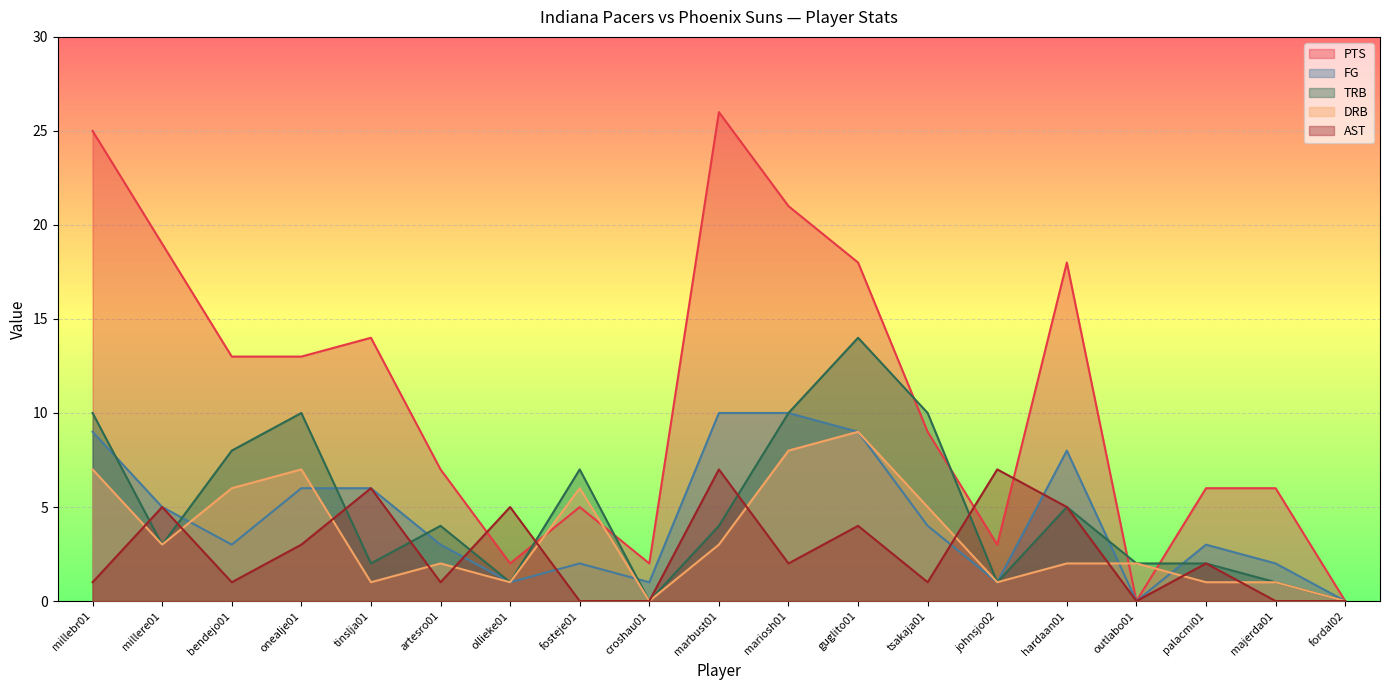

Count the number of data series in this chart.

5